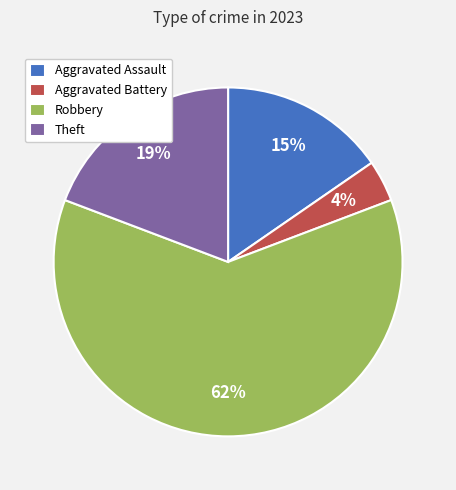

To the nearest percent, what portion does Aggravated Battery represent?

4%